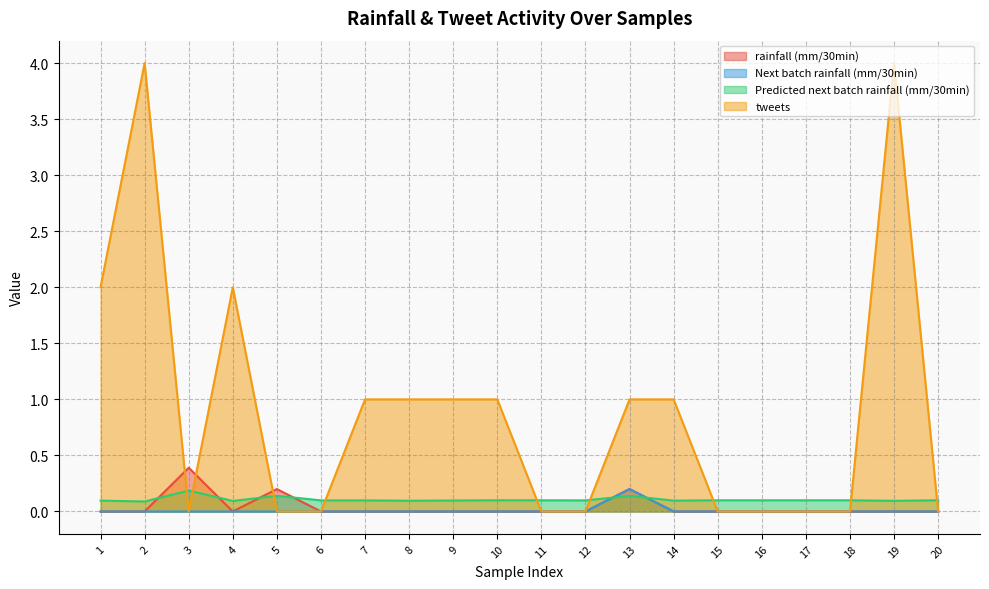

At which label does tweets reach its minimum?

3